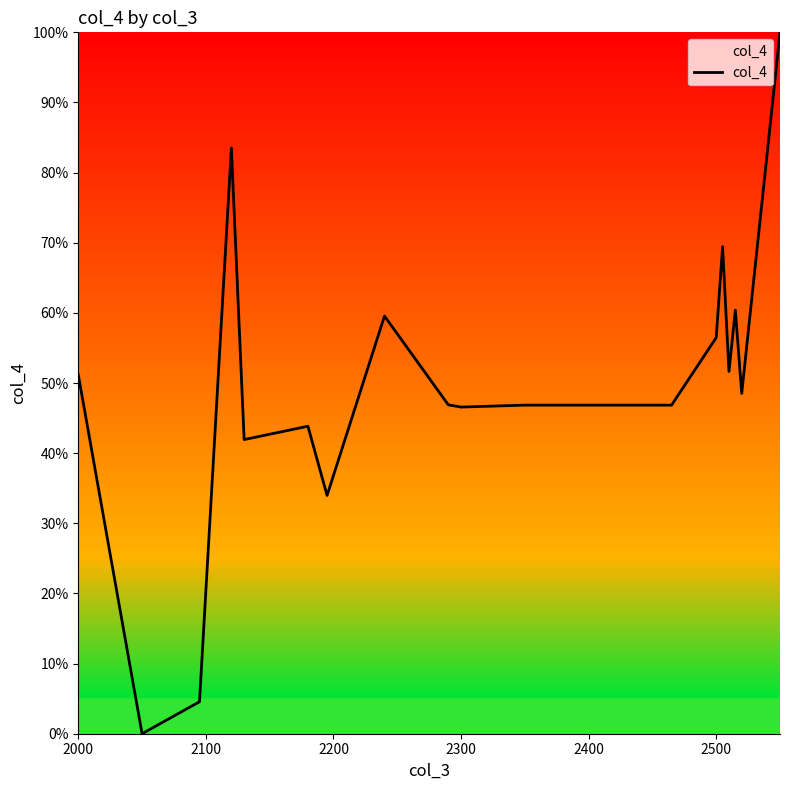

What is the greatest value displayed?

100.0